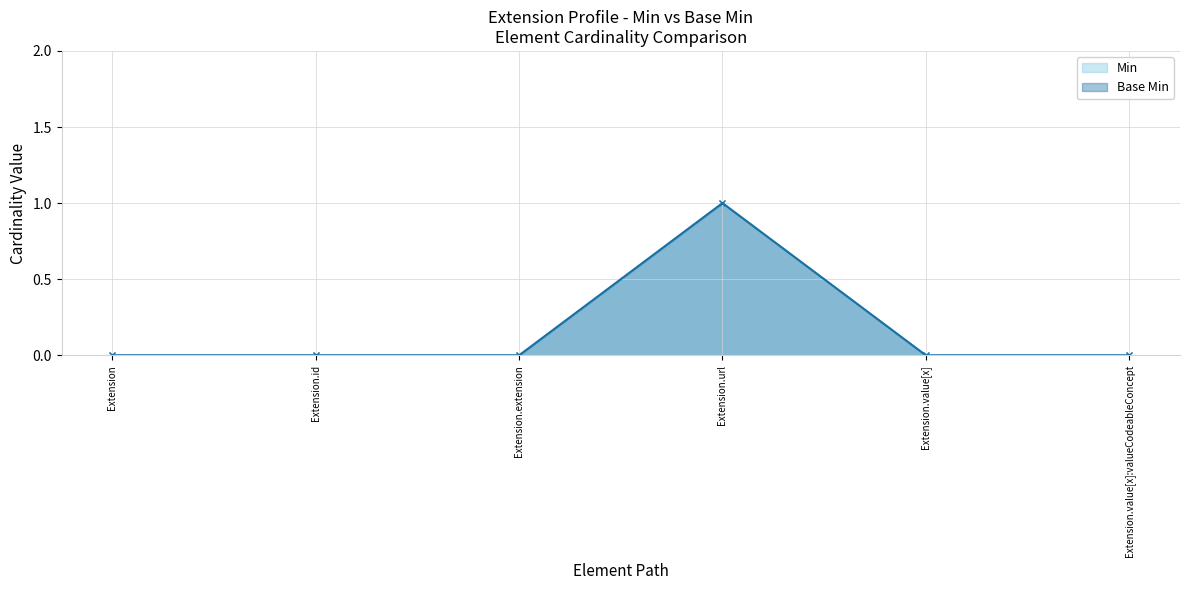

What is the difference between the Min values at Extension.url and Extension.value[x]:valueCodeableConcept?

1